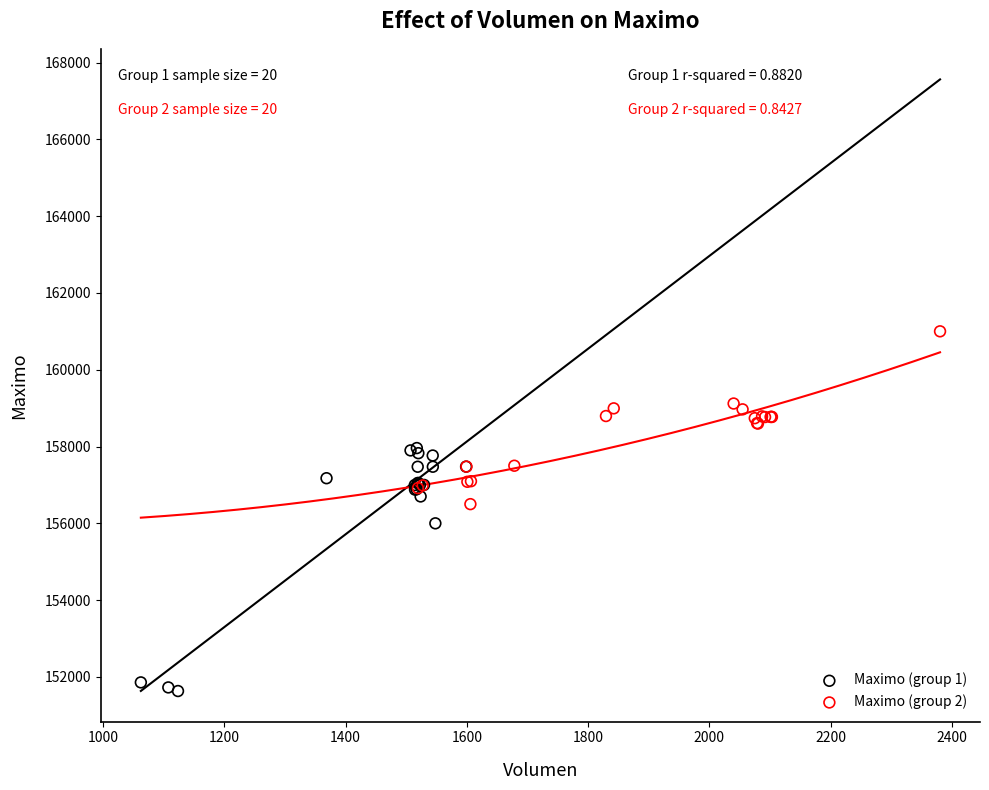

Which series has the largest Y range (max minus min)?

Maximo (group 1)